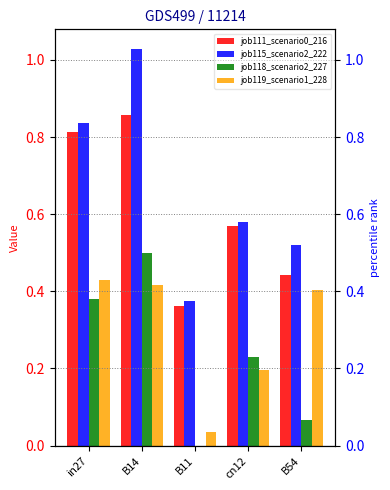

What is the difference between the job119_scenario1_228 values at B54 and B11?

0.4